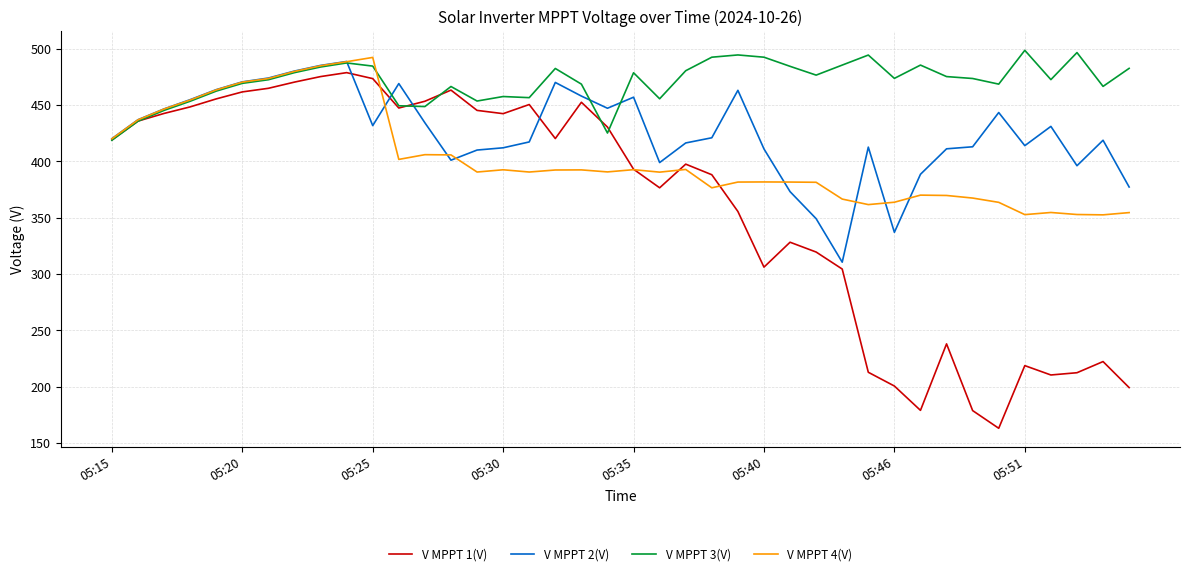

Which series has the largest total across all categories?

V MPPT 3(V)